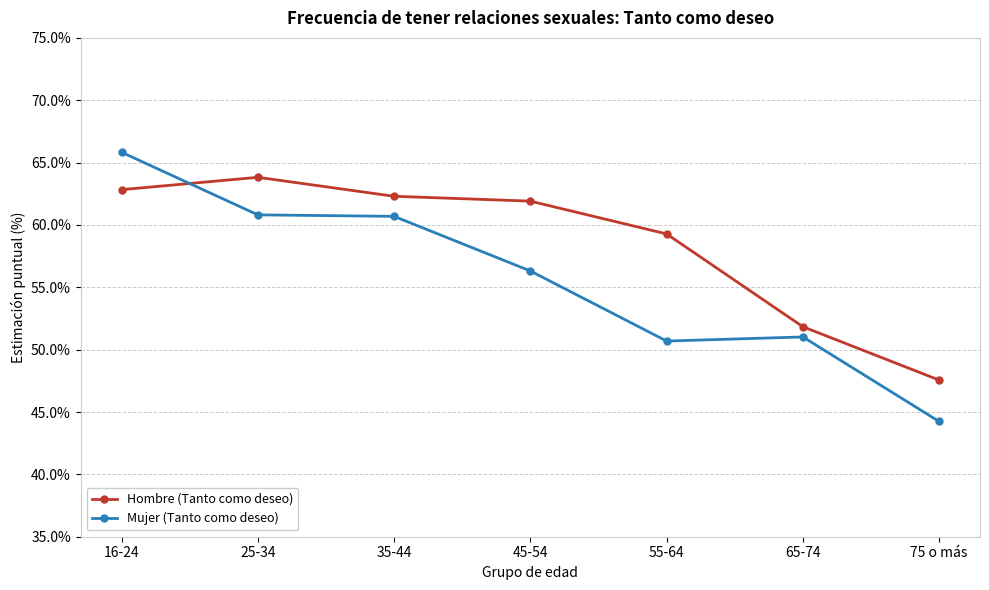

Which series changed the most between 35-44 and 75 o más?

Mujer (Tanto como deseo)